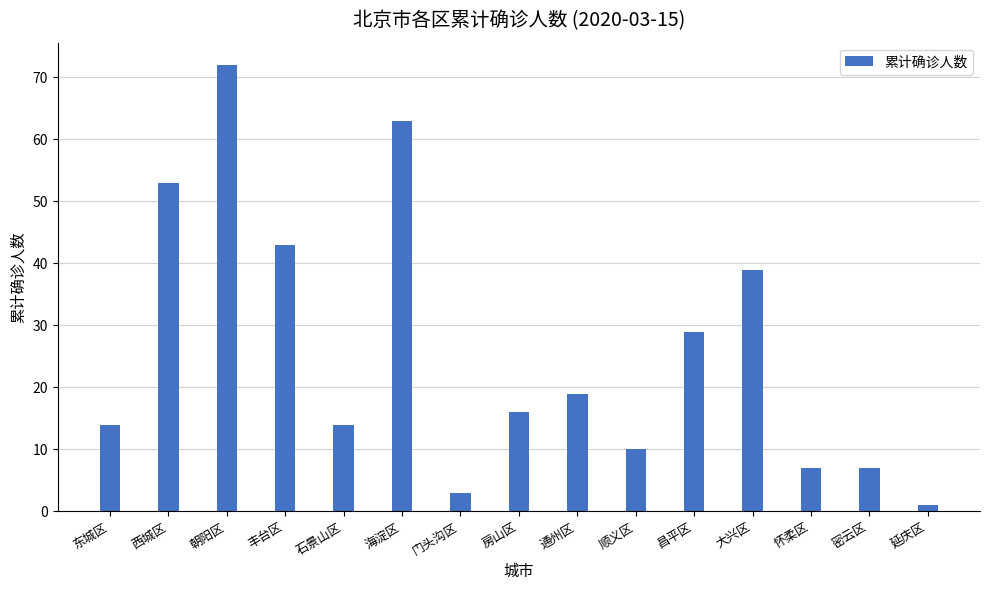

How many bars are there in total?

15